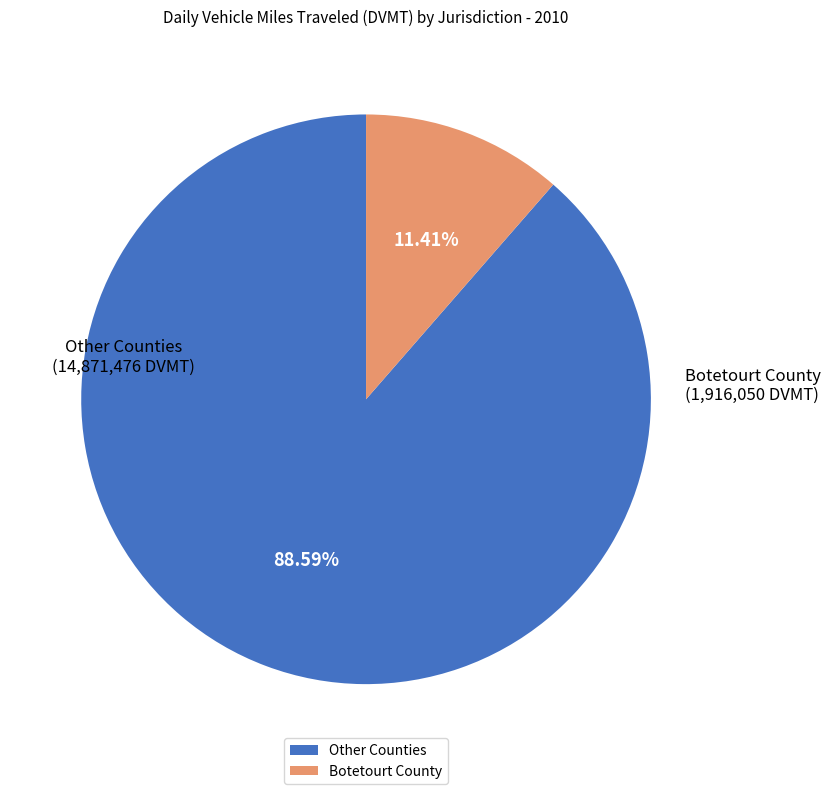

Which category has the smallest portion of the pie?

Botetourt County